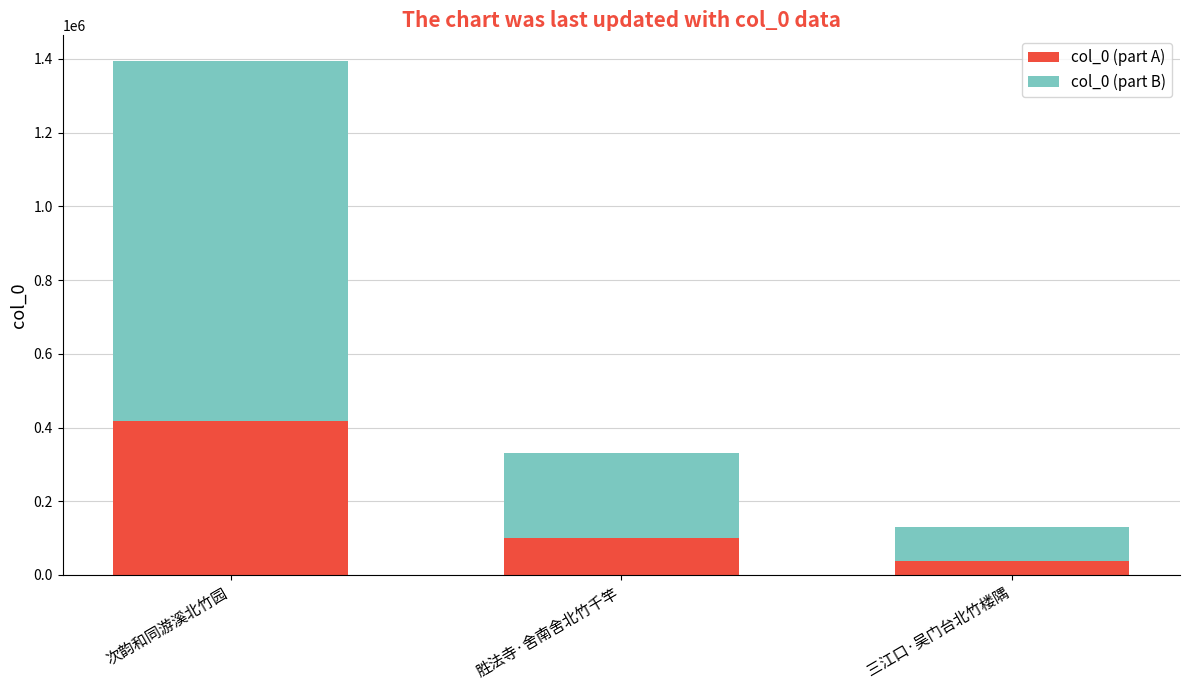

Is it true that col_0 (part A) equals 47861 at 胜法寺·舍南舍北竹千竿?

False